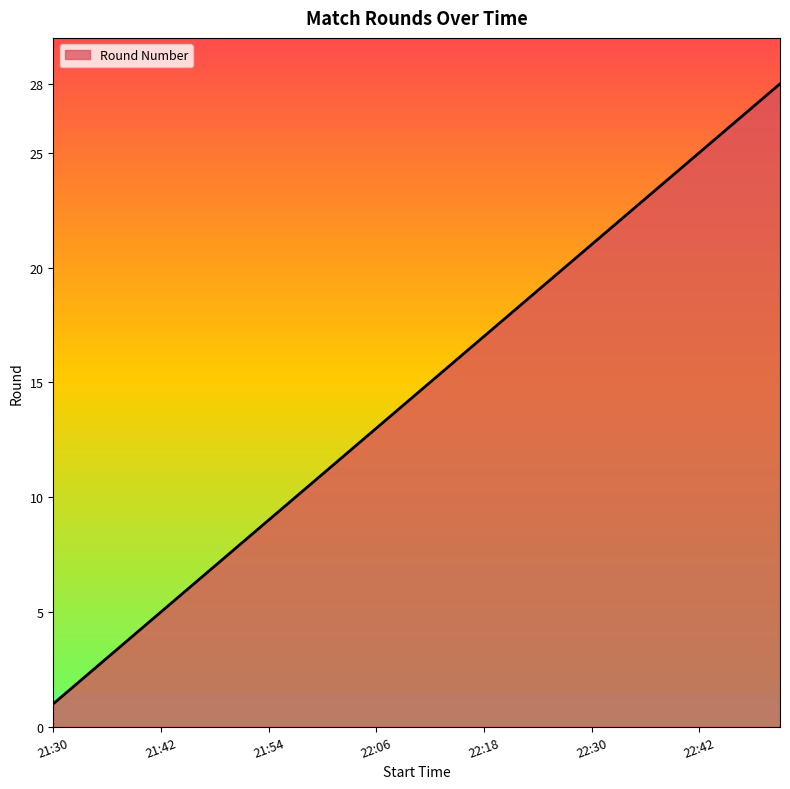

What is the difference between the maximum and minimum values?

27